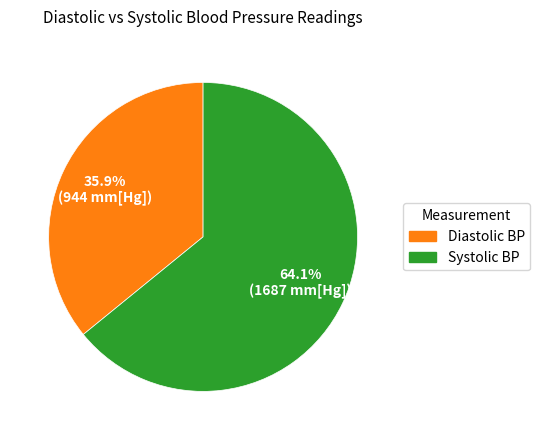

Is there any slice that represents more than half of the pie?

Yes